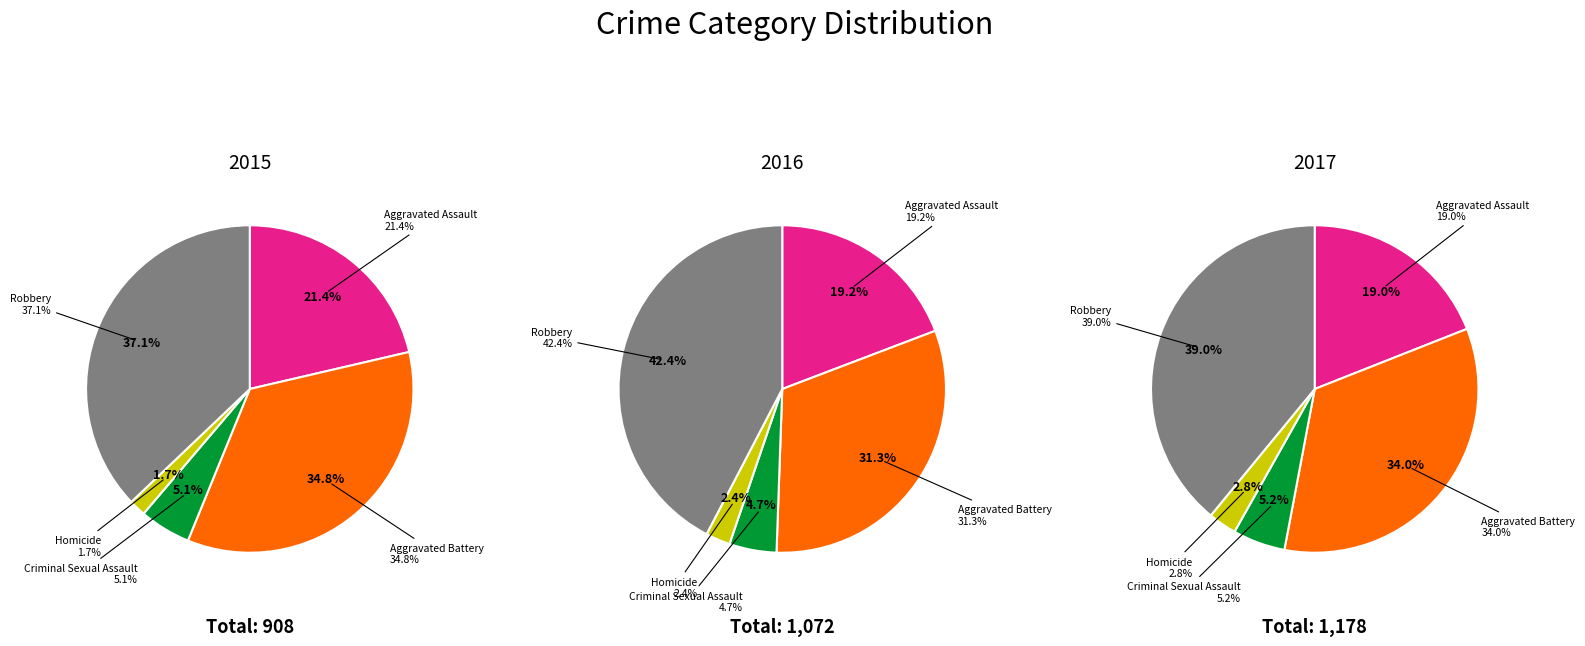

What is the smallest slice in the pie chart?

Homicide